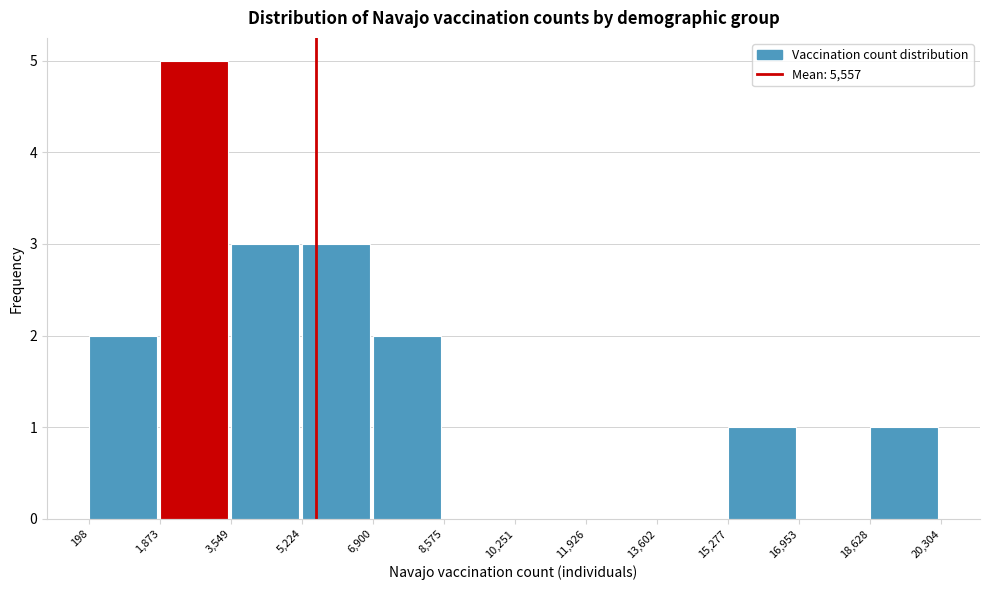

What is the height of the bar covering 18,628 to 20,304 on the x-axis? The values are not printed on the chart, so give them approximately, as read against the axis.

1